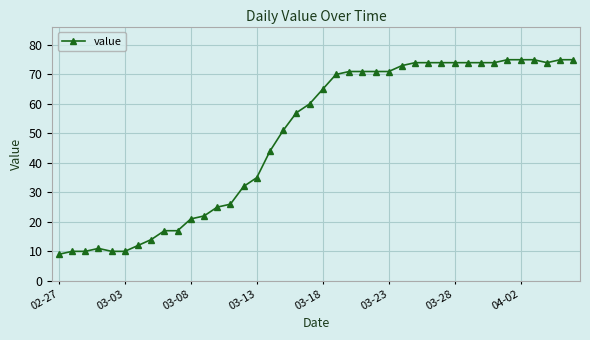

What is the smallest value displayed?

9